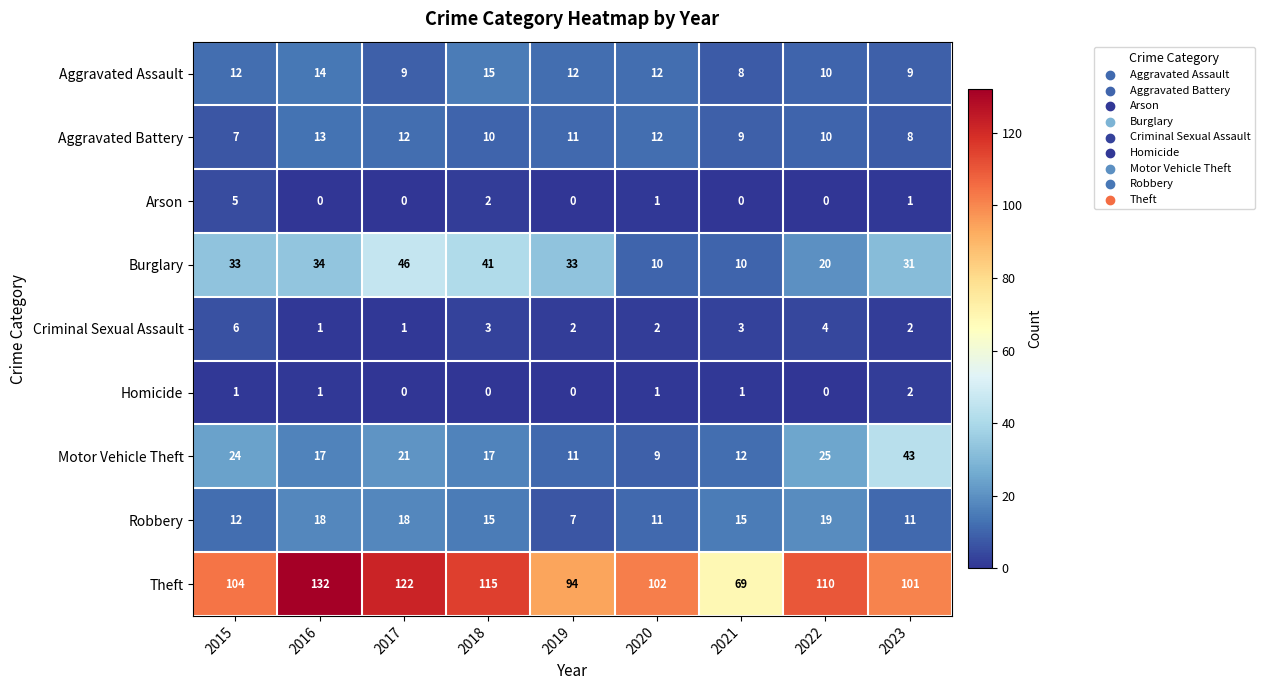

What is the sum of the Robbery values at 2022 and 2020?

30